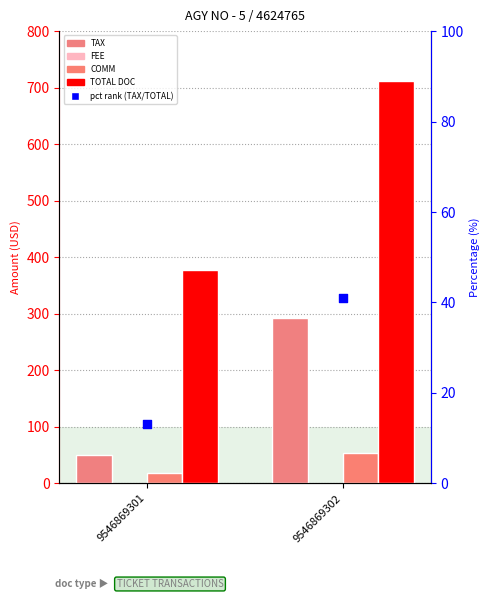

Which series has the largest Y range (max minus min)?

TOTAL DOC